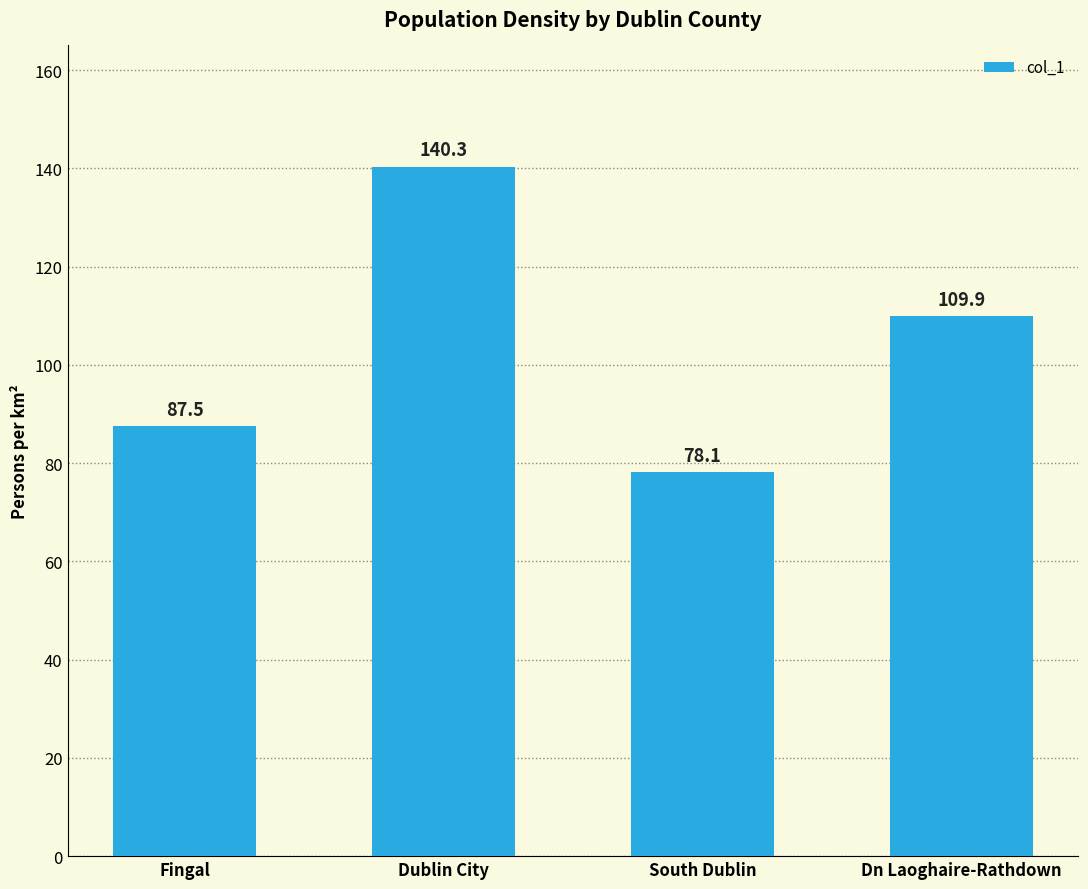

What is the sum of all values?

415.8